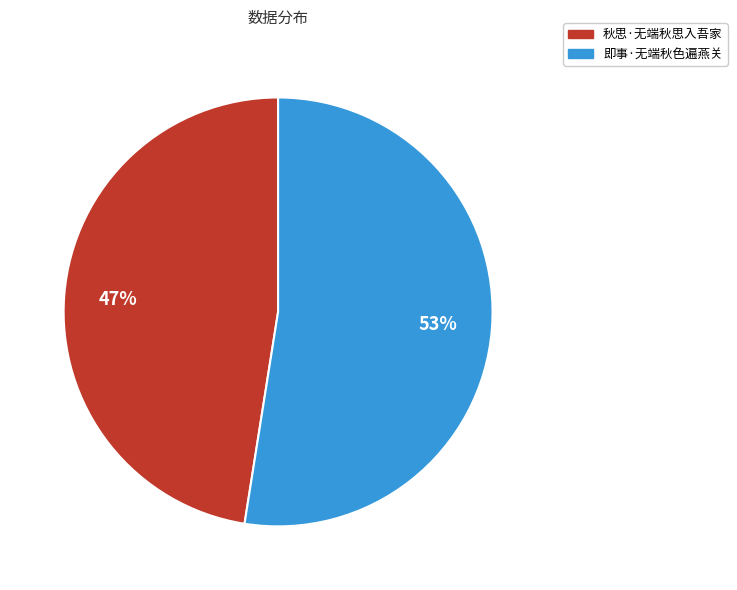

Is the sum of 秋思·无端秋思入吾家 and 即事·无端秋色遍燕关 greater than half?

Yes